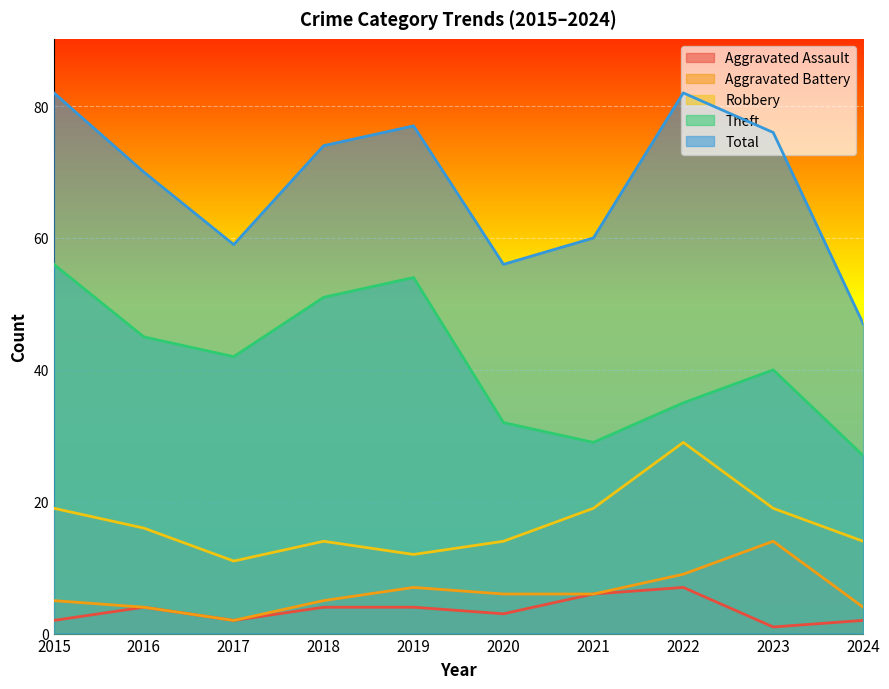

What is the difference between the highest and lowest values at 2020?

53